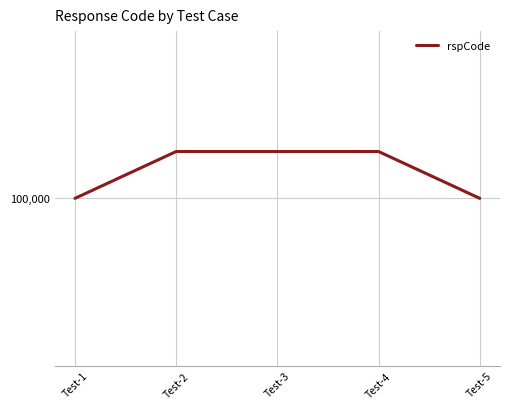

What is the sum of the values at Test-2 and Test-1?

201400